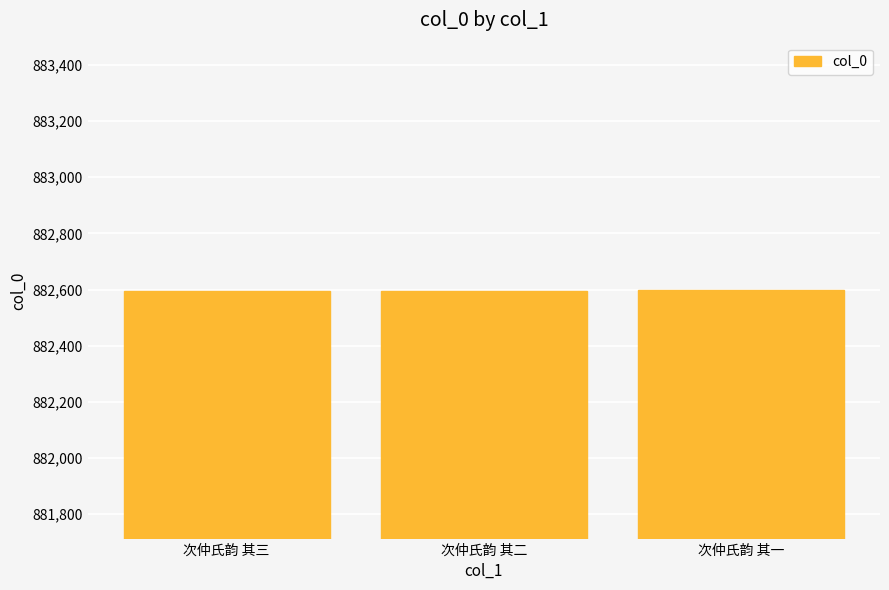

What is the label of the 2nd bar from the left?

次仲氏韵 其二